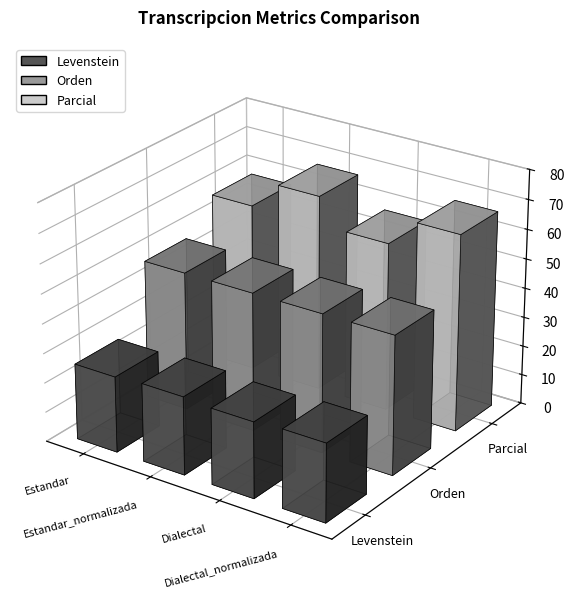

Rank the categories by Parcial value from highest to lowest.

Estandar_normalizada, Dialectal_normalizada, Estandar, Dialectal